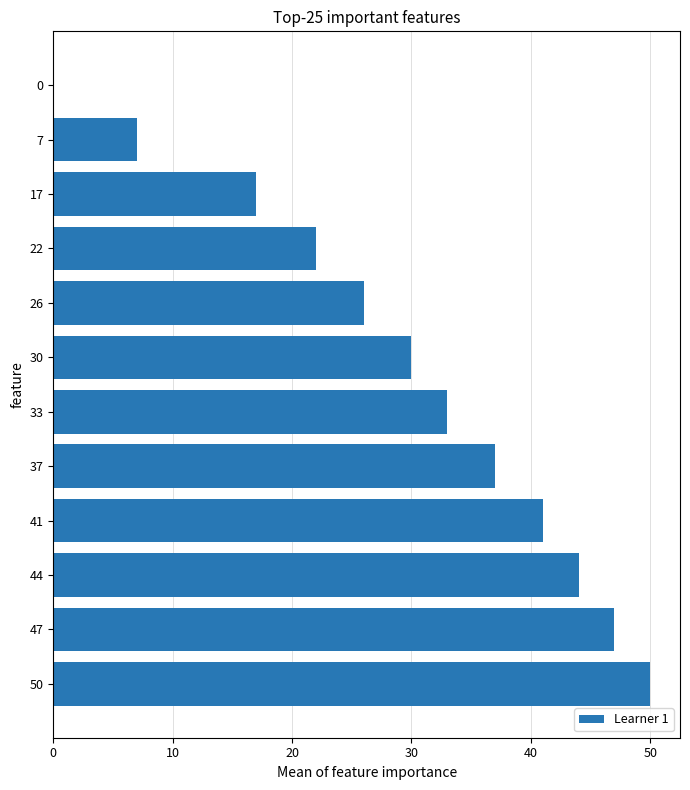

What is the sum of all values?

354